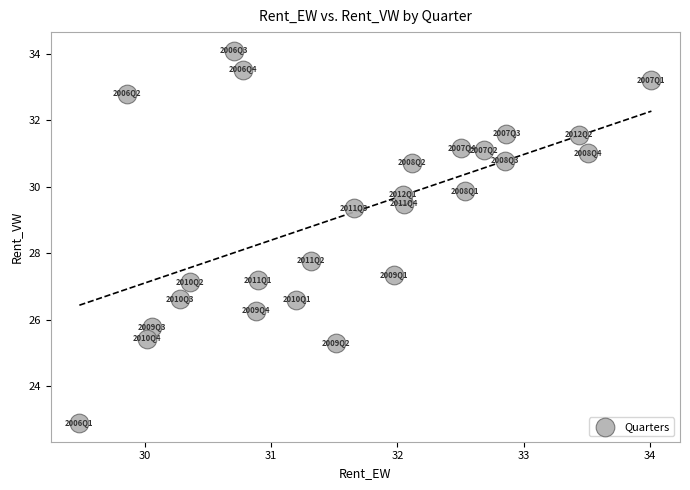

What Y value in the scatter plot is closest to 28?

27.8